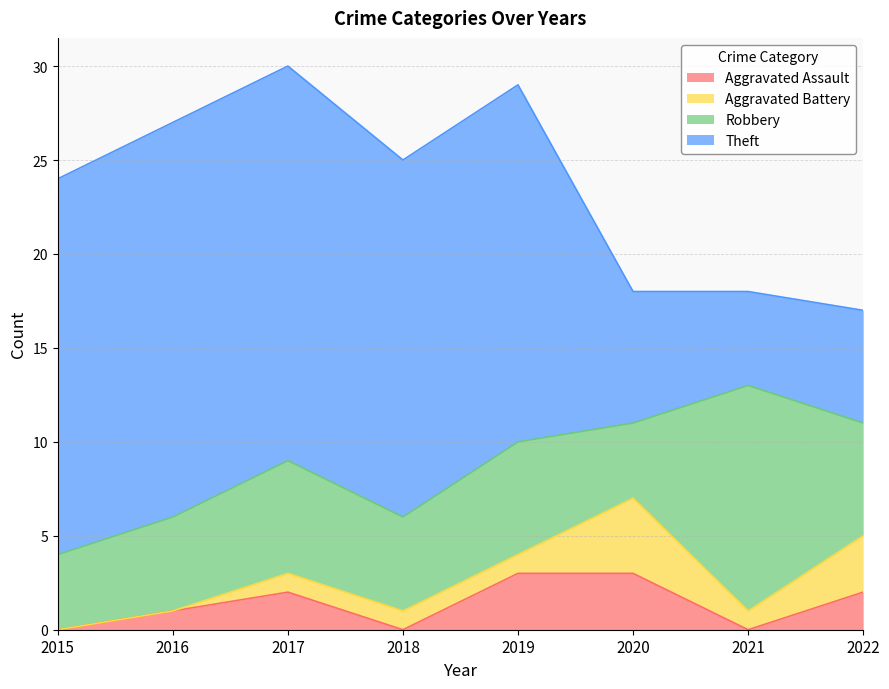

Reading left to right, what are all the values shown in this chart?

Aggravated Assault: 0	1	2	0	3	3	0	2
Aggravated Battery: 0	0	1	1	1	4	1	3
Robbery: 4	5	6	5	6	4	12	6
Theft: 20	21	21	19	19	7	5	6